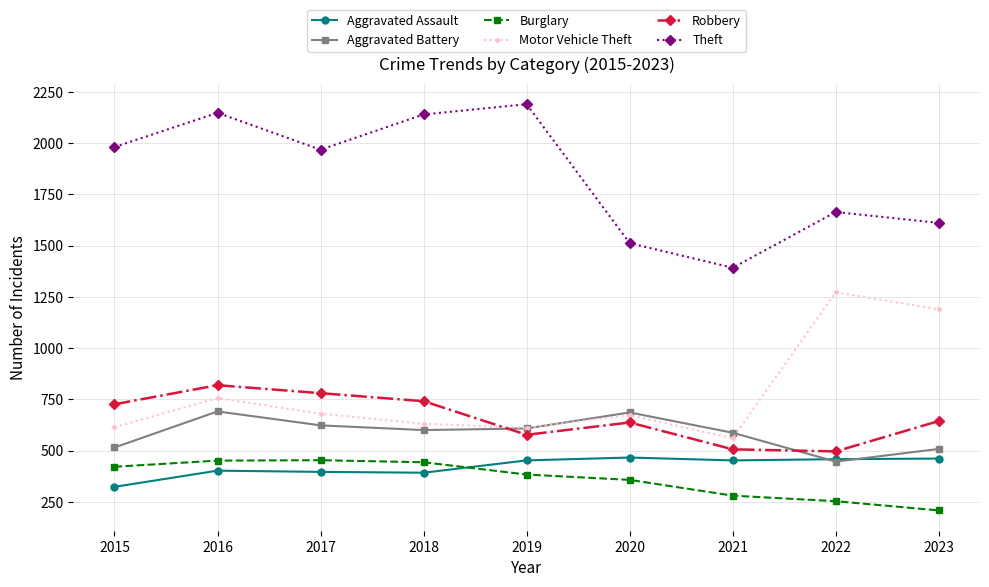

At which category does the chart reach its peak across all series?

2019